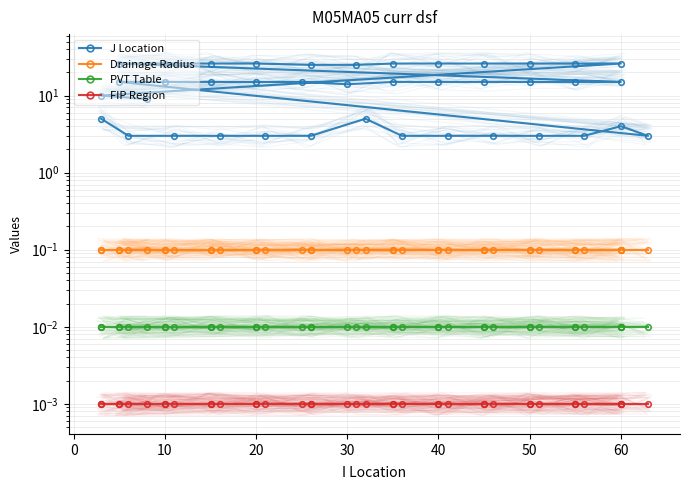

True or false: Drainage Radius and PVT Table cross at least once.

False